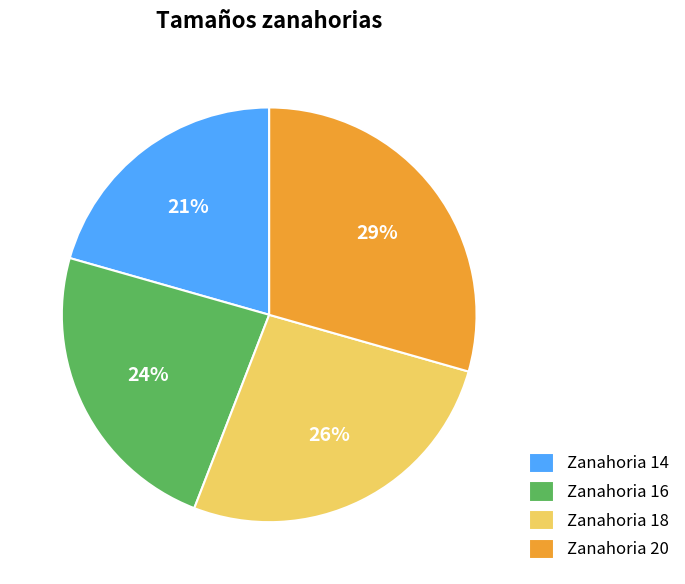

What is the ratio of the value at Zanahoria 18 to the value at Zanahoria 20?

0.9